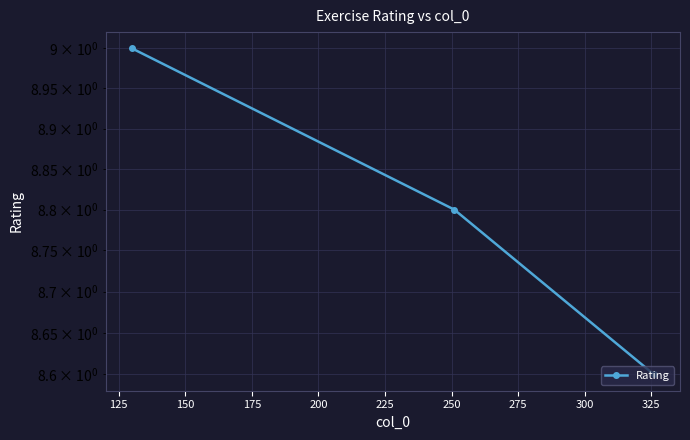

Does the chart have visible grid lines?

Yes